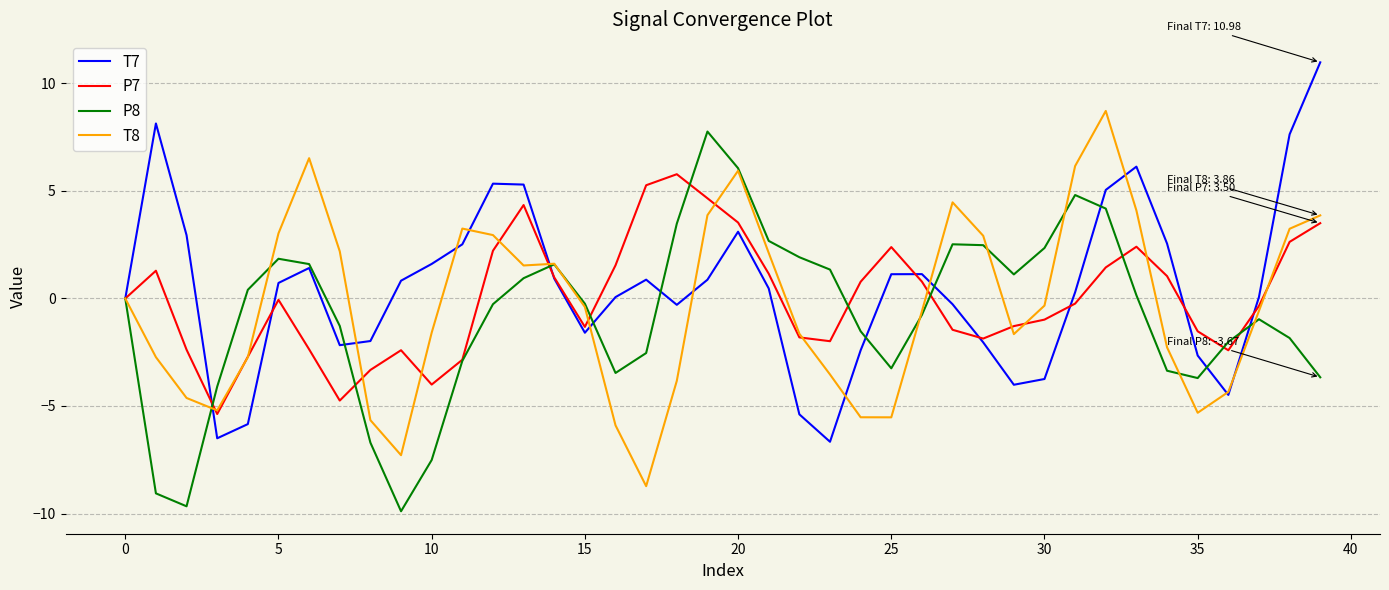

List the series in order of their peak value, lowest first.

P7, P8, T8, T7